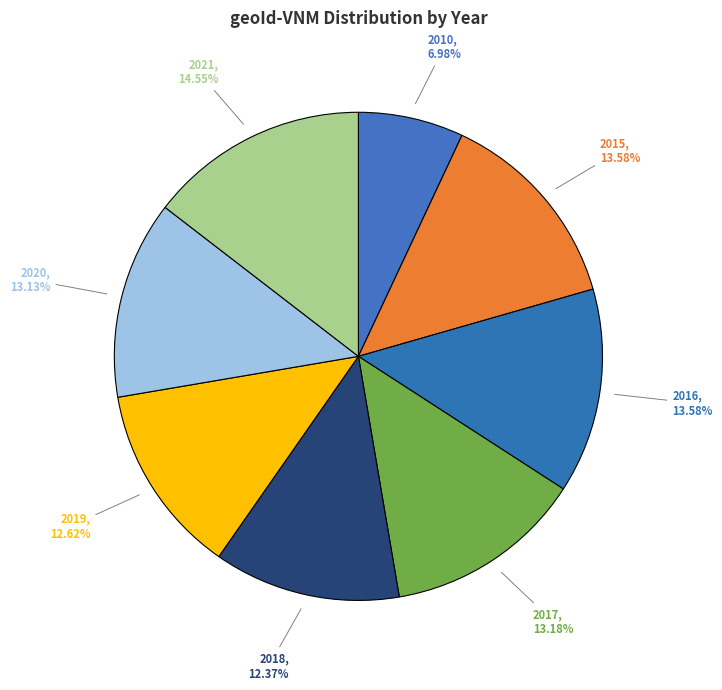

What is the smallest slice in the pie chart?

2010